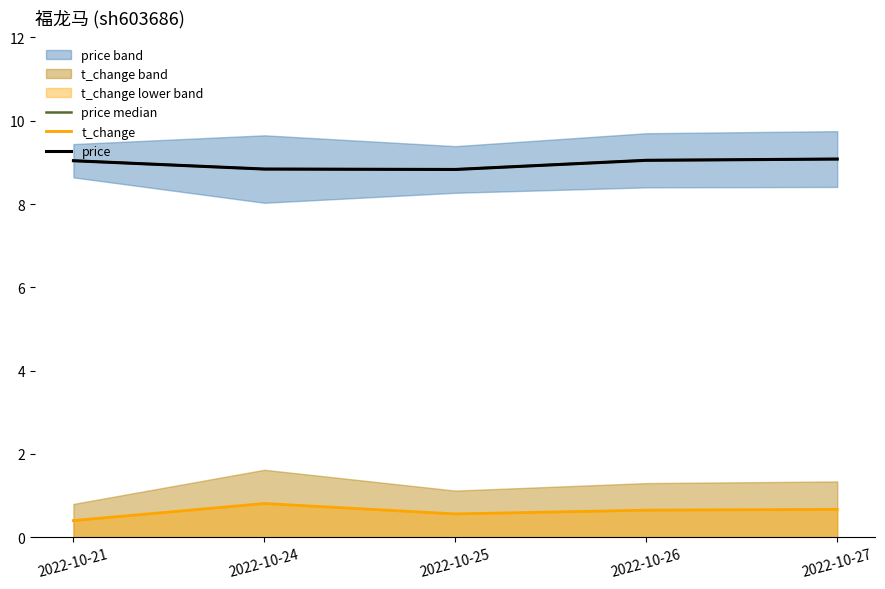

Is the value of price at 2022-10-24 greater than the value of t_change at 2022-10-24?

Yes